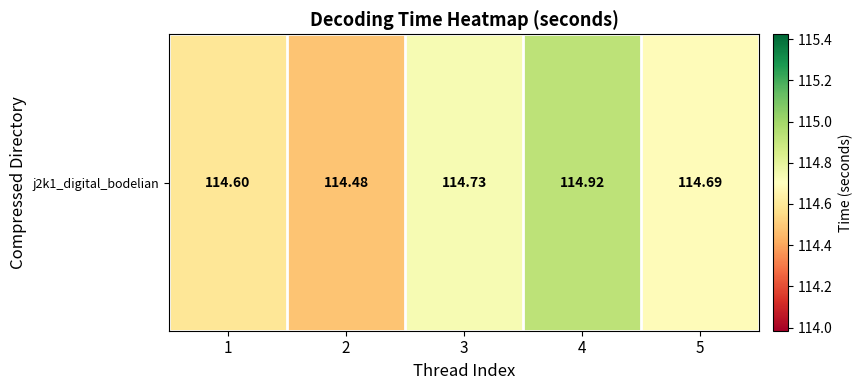

Rank the categories by value from highest to lowest.

4, 3, 5, 1, 2